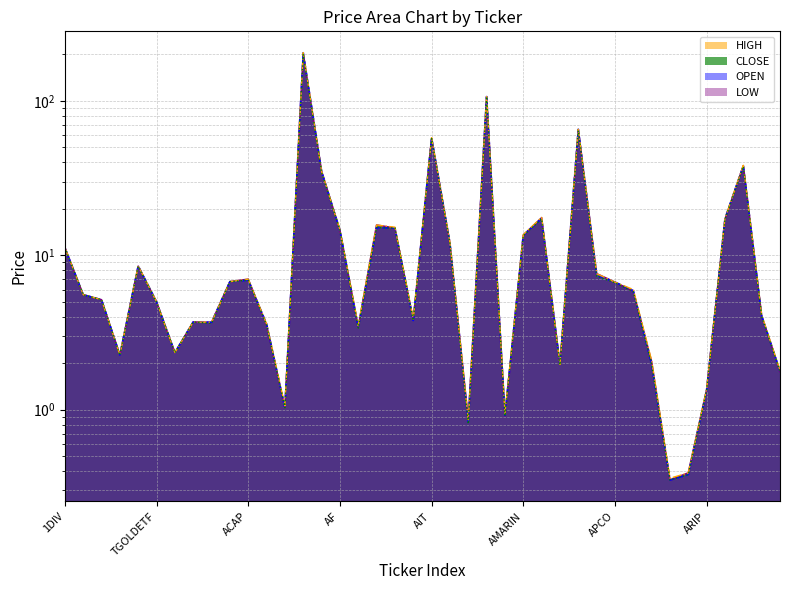

List the series in order of their overall mean, lowest first.

LOW, CLOSE, OPEN, HIGH